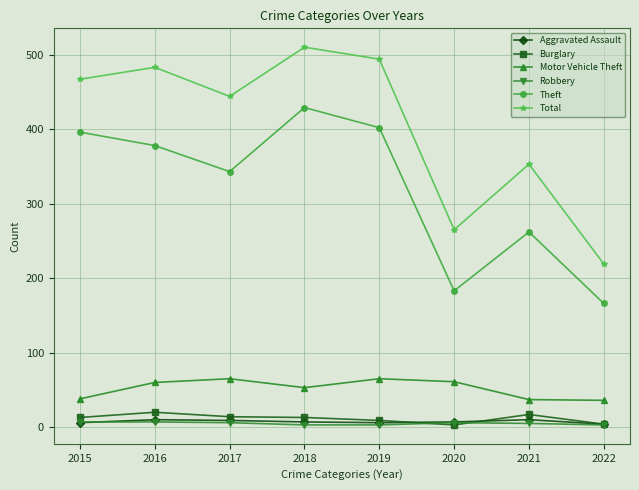

True or false: Robbery and Motor Vehicle Theft intersect in this chart.

False